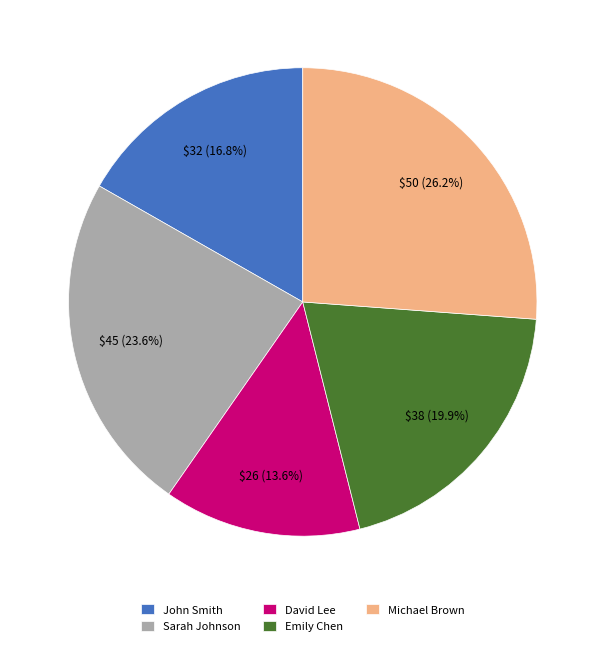

To the nearest percent, what is the average slice percentage?

20%